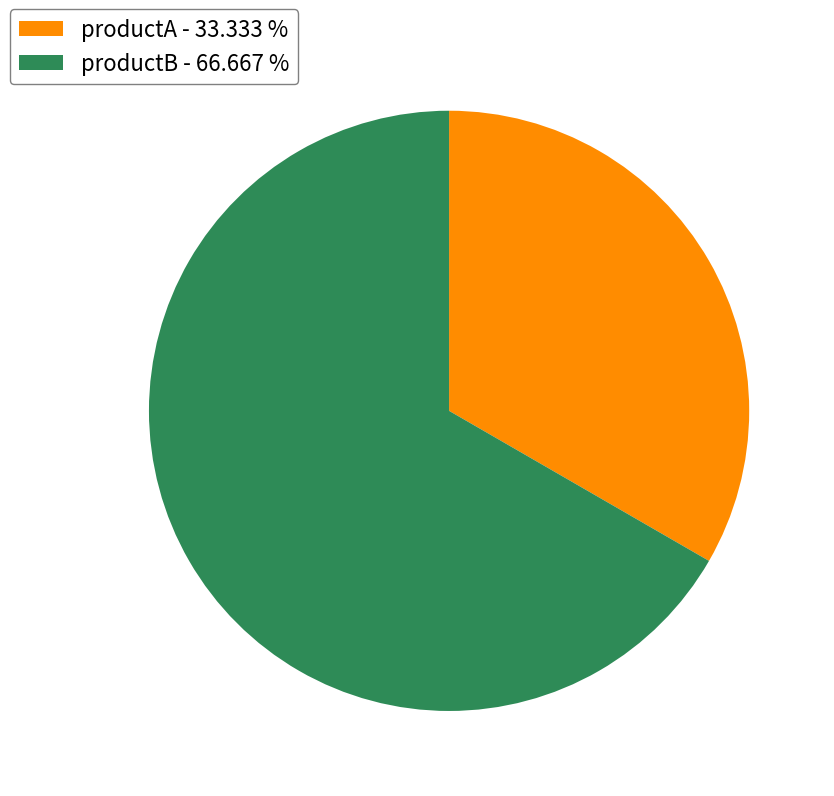

How many segments does this pie chart have?

2